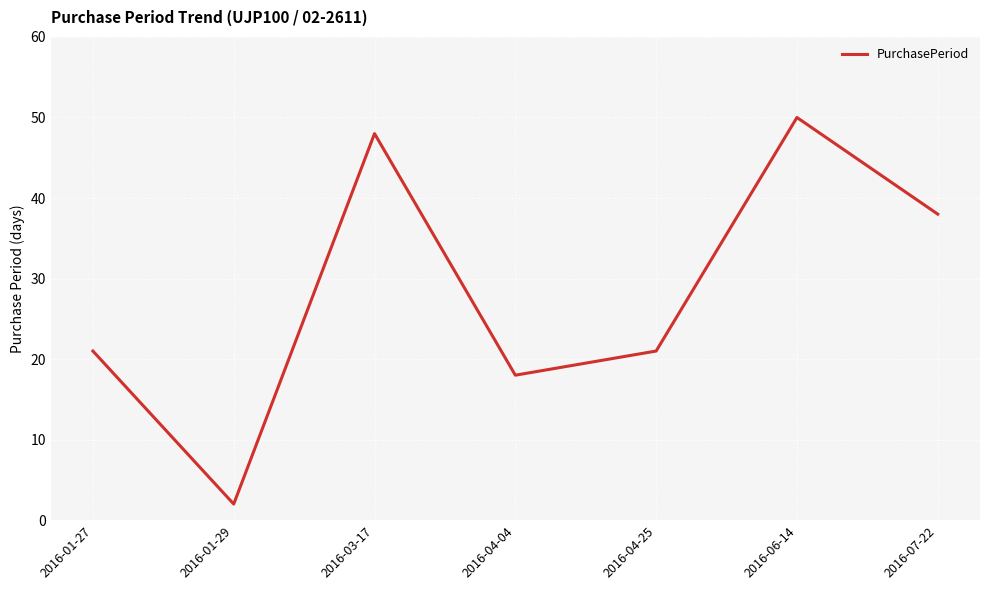

Does the chart display data point markers on the line(s)?

No